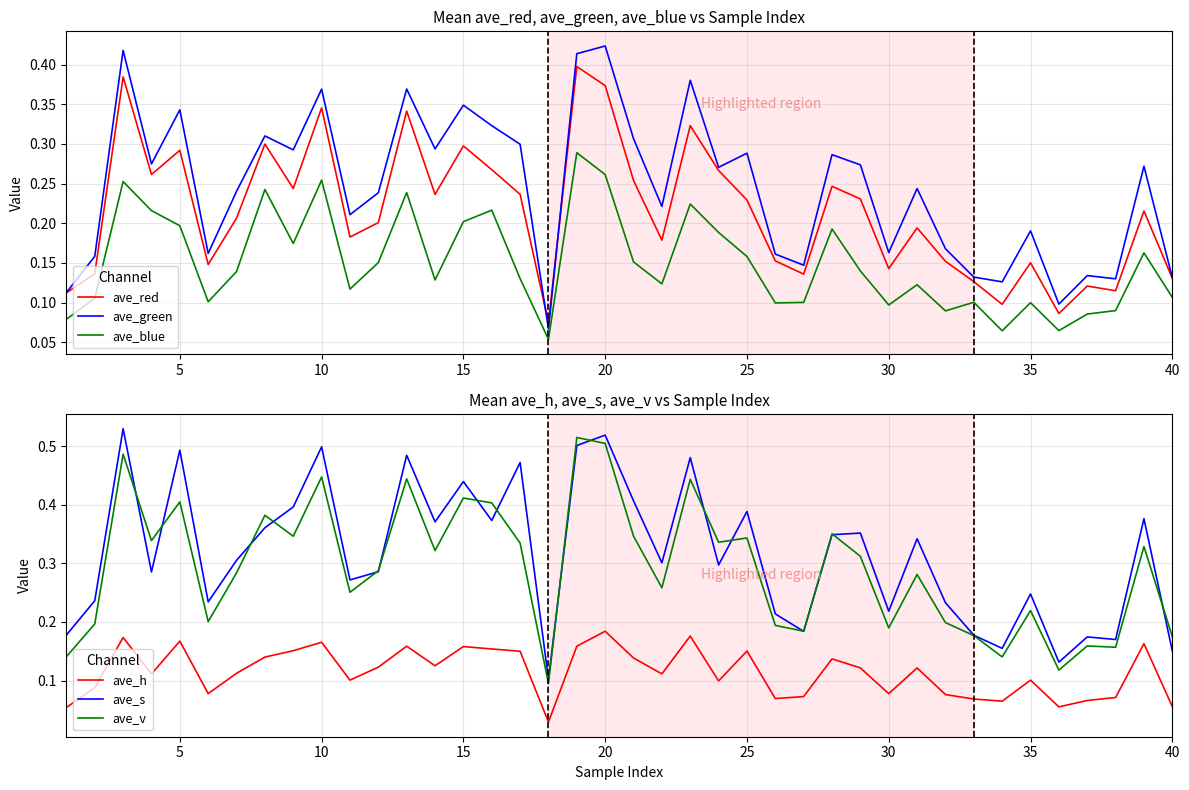

True or false: ave_blue and ave_red cross at least once.

False